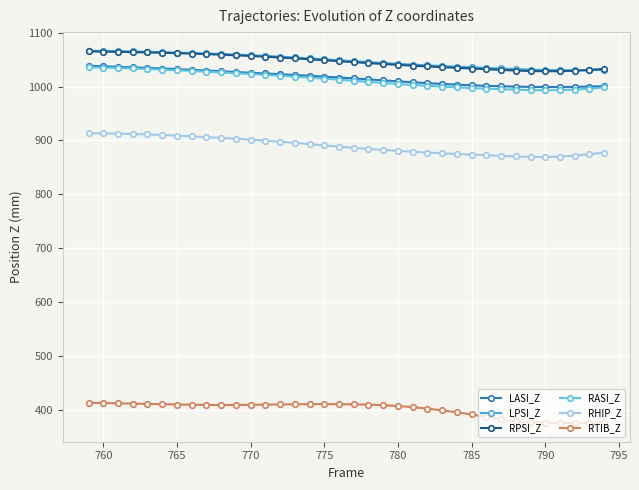

Reading left to right, transcribe all the data shown in this chart.

LASI_Z: 1038.6	1037.7	1036.7	1035.6	1034.6	1033.5	1032.3	1031.0	1029.7	1028.3	1027.0	1025.6	1024.2	1022.9	1021.4	1020.0	1018.4	1016.8	1015.1	1013.3	1011.5	1009.7	1008.0	1006.3	1004.9	1003.5	1002.4	1001.3	1000.5	999.9	999.4	999.2	999.1	999.4	1000.0	1000.7
LPSI_Z: 1066.5	1066.1	1065.7	1065.1	1064.5	1063.9	1063.1	1062.3	1061.5	1060.5	1059.4	1058.2	1056.9	1055.5	1054.0	1052.3	1050.7	1048.9	1047.1	1045.5	1043.8	1042.2	1040.8	1039.3	1038.1	1036.9	1035.8	1034.7	1033.6	1032.5	1031.5	1030.6	1030.7	1030.2	1030.3	1031.0
RPSI_Z: 1065.3	1064.9	1064.5	1063.9	1063.3	1062.7	1061.9	1061.1	1060.2	1059.2	1058.0	1056.8	1055.4	1053.9	1052.4	1050.6	1048.9	1047.1	1045.3	1043.6	1041.9	1040.3	1038.8	1037.4	1036.0	1034.7	1033.5	1032.2	1030.9	1029.7	1028.8	1028.4	1028.4	1029.3	1030.8	1032.9
RASI_Z: 1035.8	1035.3	1034.6	1033.6	1032.6	1031.4	1030.2	1028.9	1027.6	1026.2	1024.7	1023.3	1021.8	1020.1	1018.4	1016.6	1014.7	1012.8	1010.7	1008.7	1006.7	1004.8	1003.0	1001.4	1000.0	998.5	997.3	996.1	995.2	994.2	993.5	993.2	993.4	994.4	996.2	998.6
RHIP_Z: 913.2	913.0	912.7	911.9	911.0	910.1	908.9	907.6	906.2	904.7	903.1	901.5	899.6	897.5	895.3	893.0	890.7	888.4	886.2	884.1	882.1	880.4	878.9	877.4	876.1	874.9	873.6	872.5	871.3	870.2	869.4	869.1	870.0	871.7	874.3	877.5
RTIB_Z: 413.0	412.4	411.8	411.3	410.7	410.2	409.6	409.2	408.9	408.7	408.9	409.0	409.4	409.7	409.9	410.3	410.3	410.2	409.9	409.4	408.4	406.8	404.7	402.0	398.7	395.2	391.1	386.7	382.0	378.4	376.6	376.1	375.6	375.1	375.4	376.4